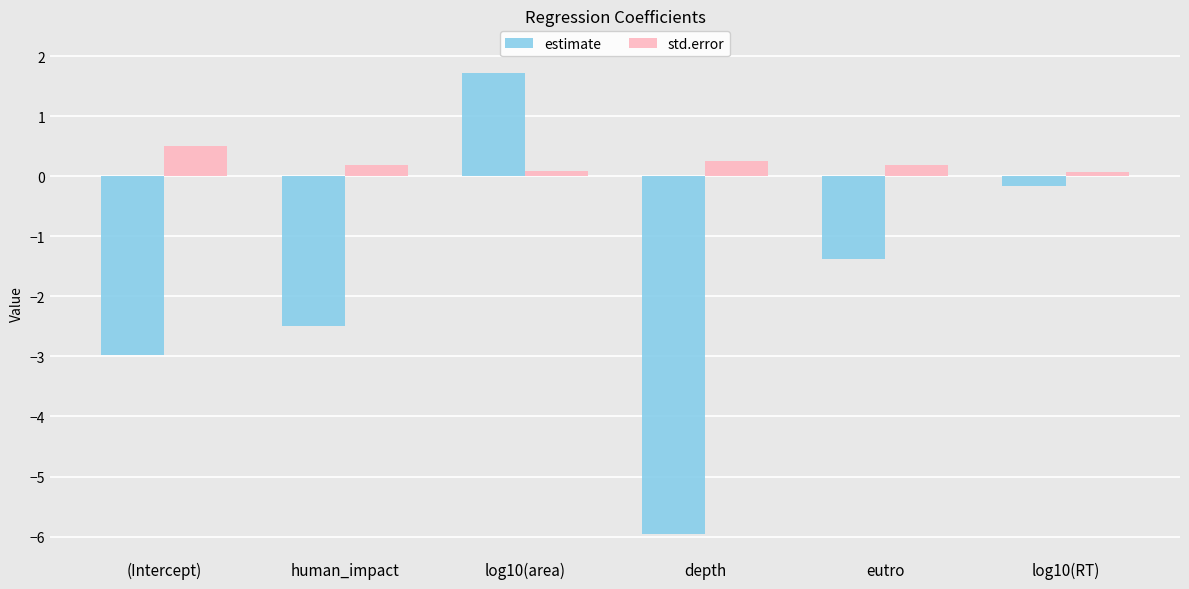

What is the smallest value displayed?

-6.0